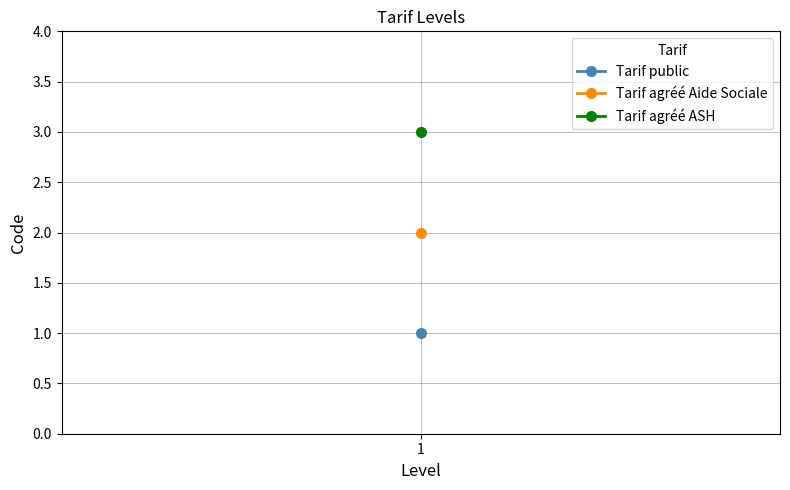

What is the ratio of the value at Tarif agréé Aide Sociale to the value at Tarif agréé ASH?

0.7